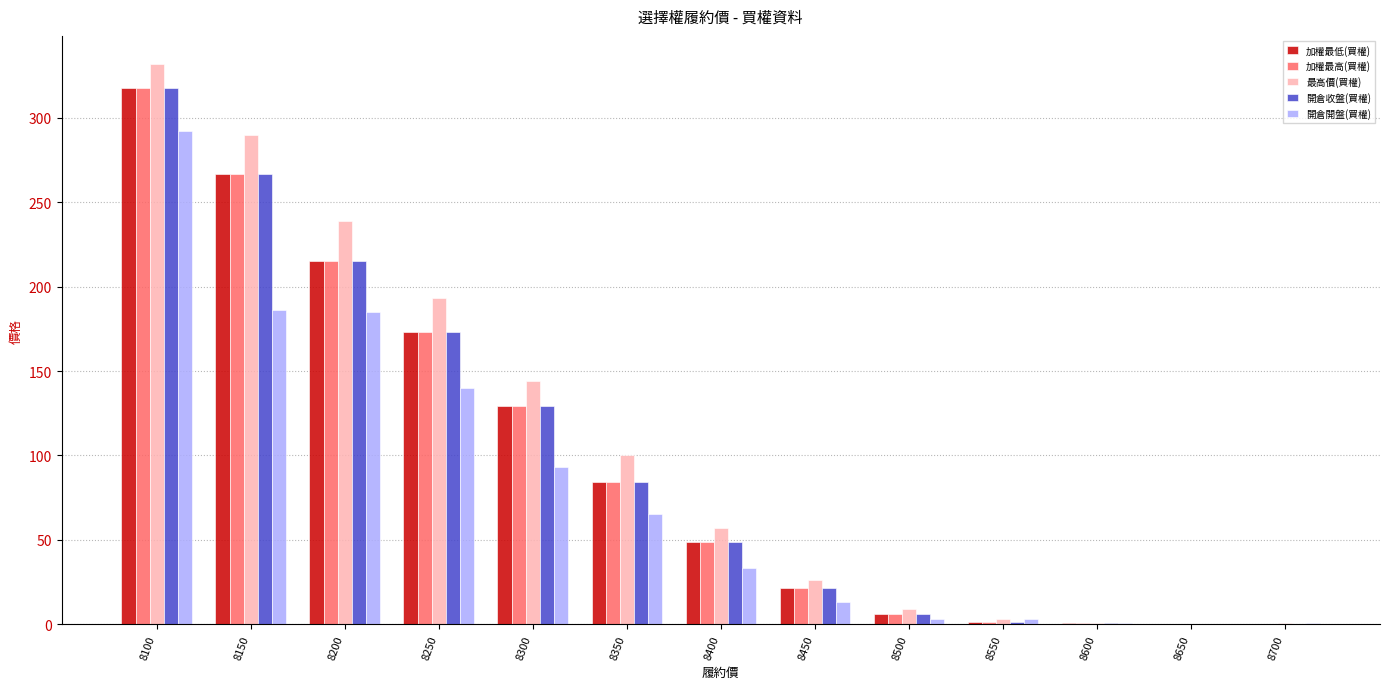

Is the value of 加權最低(買權) at 8450 greater than the value of 最高價(買權) at 8150?

No